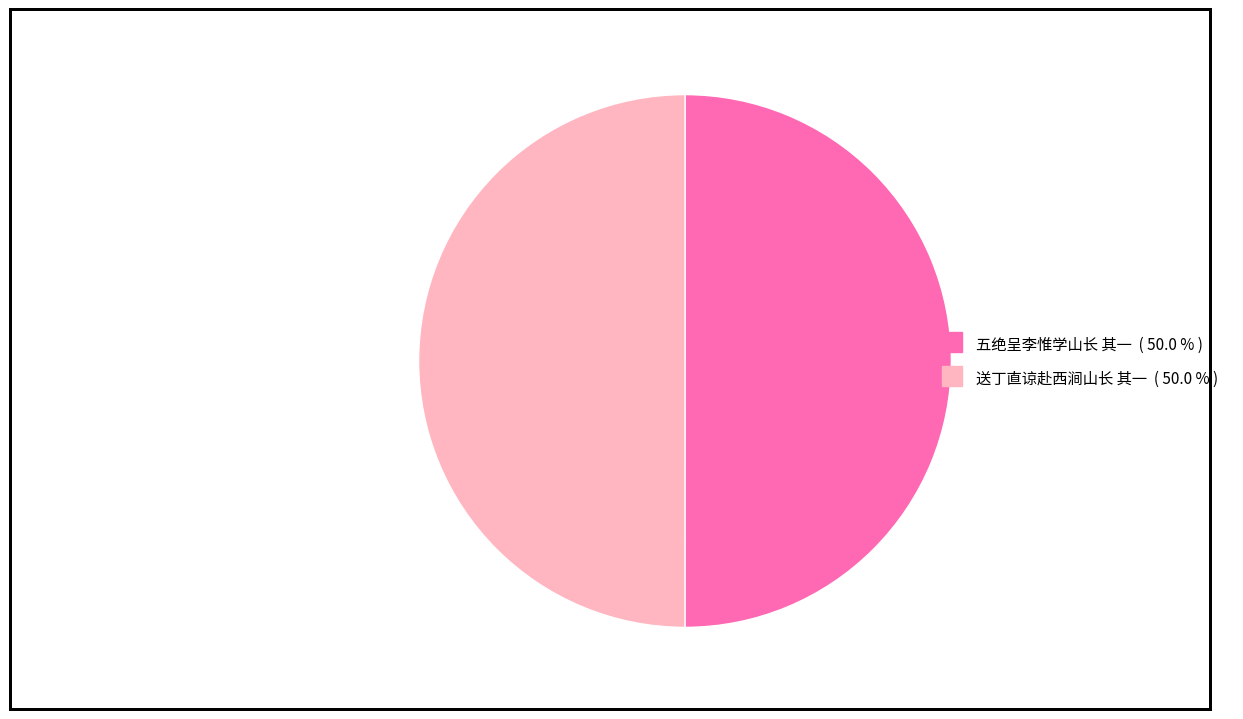

What is the ratio of the value at 五绝呈李惟学山长 其一 to the value at 送丁直谅赴西涧山长 其一?

1.0